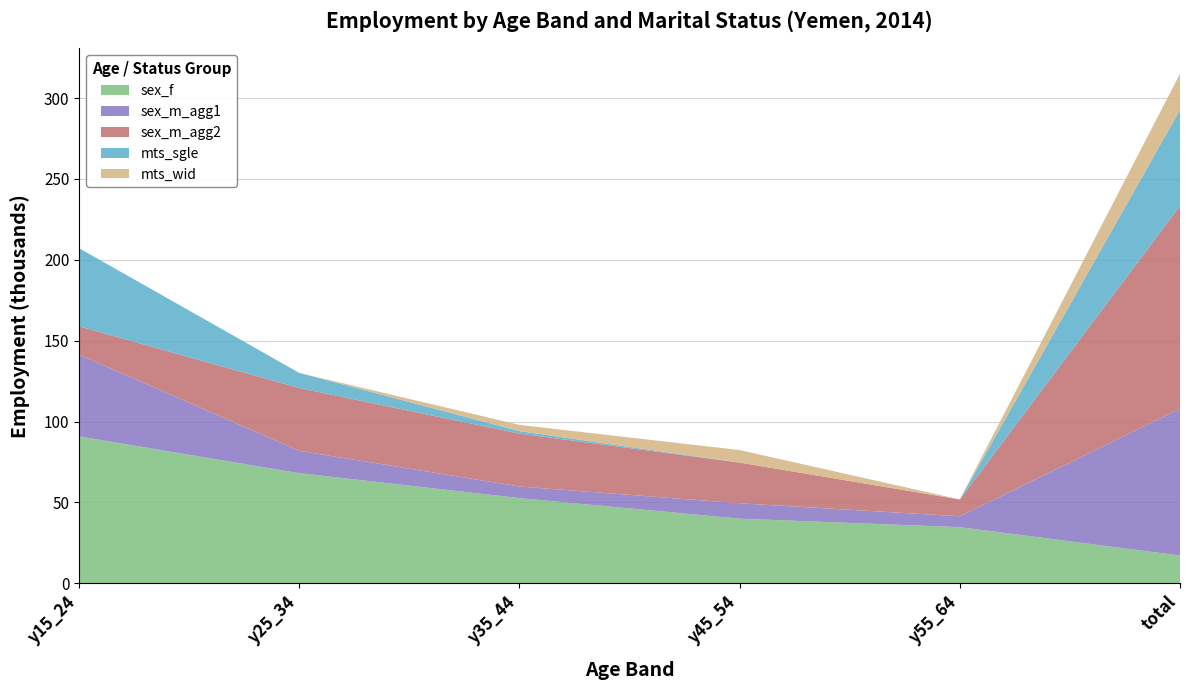

Reading left to right, transcribe all the data shown in this chart.

sex_f: 90.8	68.1	52.6	39.9	34.7	17.1
sex_m_agg1: 50.6	13.8	7.2	9.5	6.7	90.8
sex_m_agg2: 17.5	38.8	32.7	25.2	10.4	125.5
mts_sgle: 48.3	9.4	1.5	0.0	0.0	59.3
mts_wid: 0.0	0.0	3.8	7.8	0.0	22.3